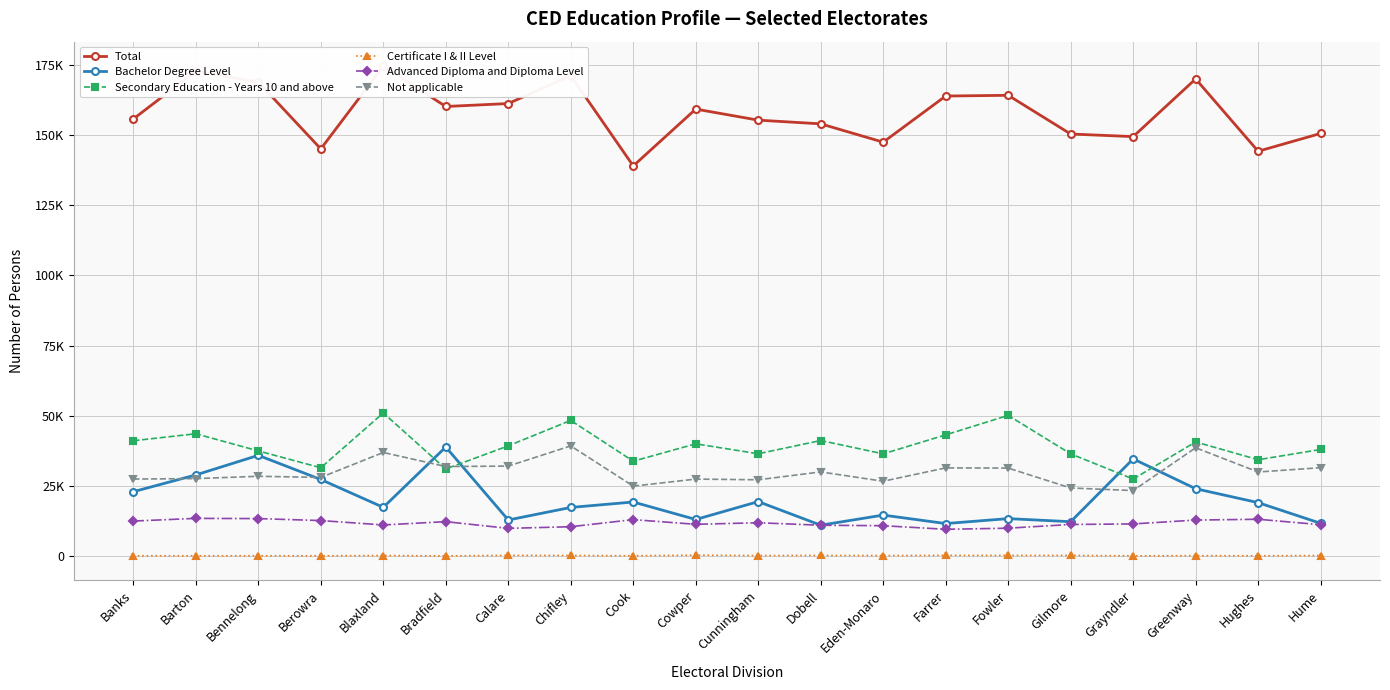

What is the total value across all series at Cowper?

251228